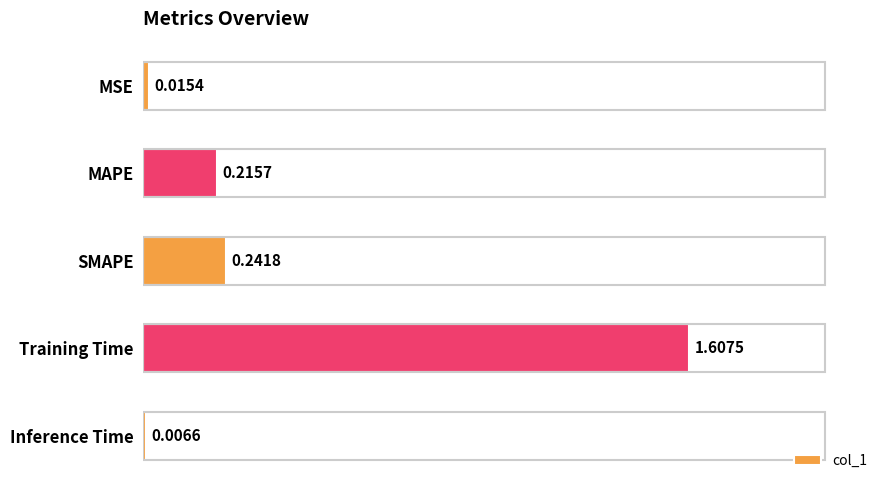

How many categories are shown in the chart?

5